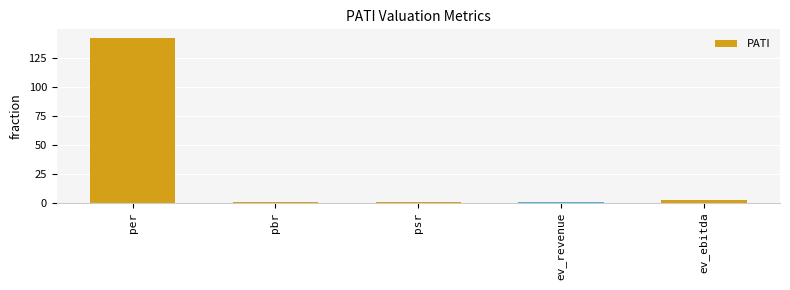

At which label is the value closest to 71?

ev_ebitda